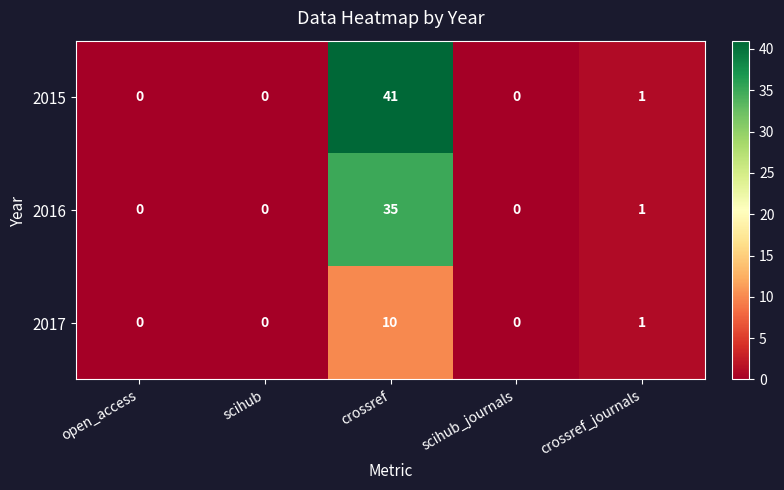

Which series has the widest spread of values?

2015